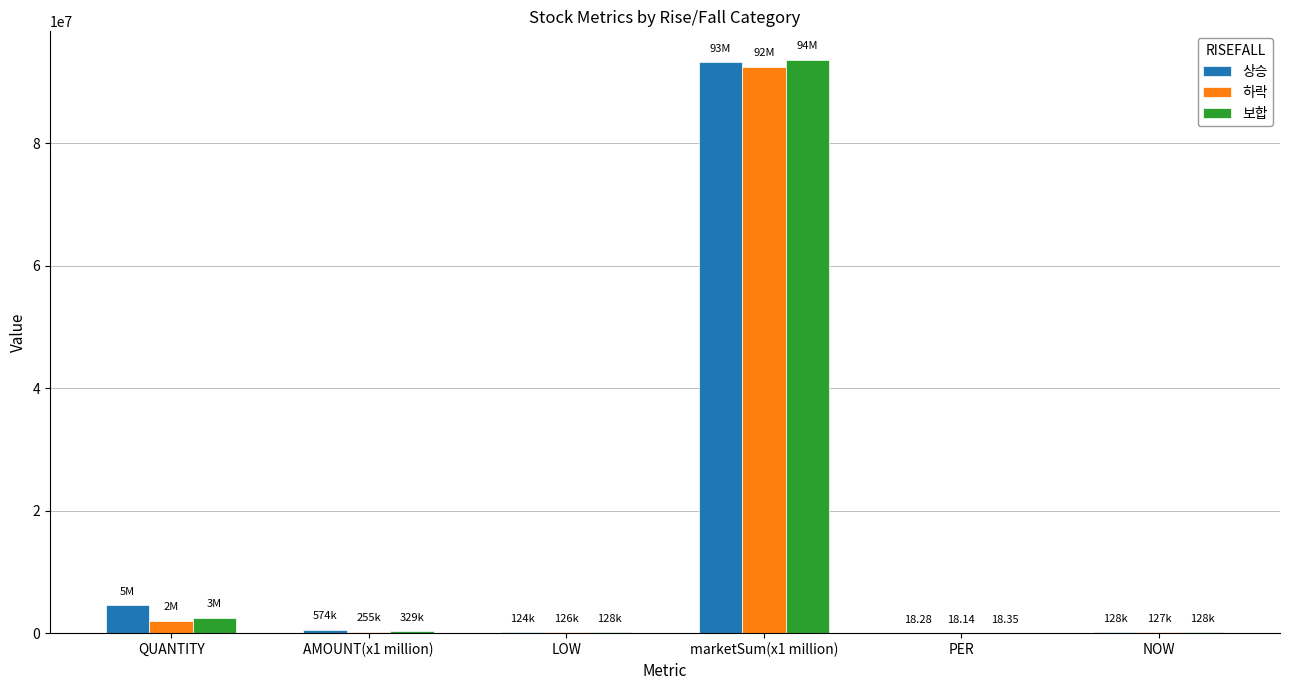

The value of 상승 at LOW is 124000.0. True or false?

True